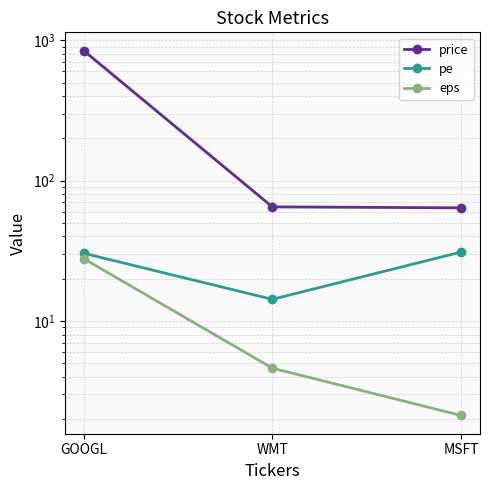

The pe series shows 52.5 at GOOGL. True or false?

False